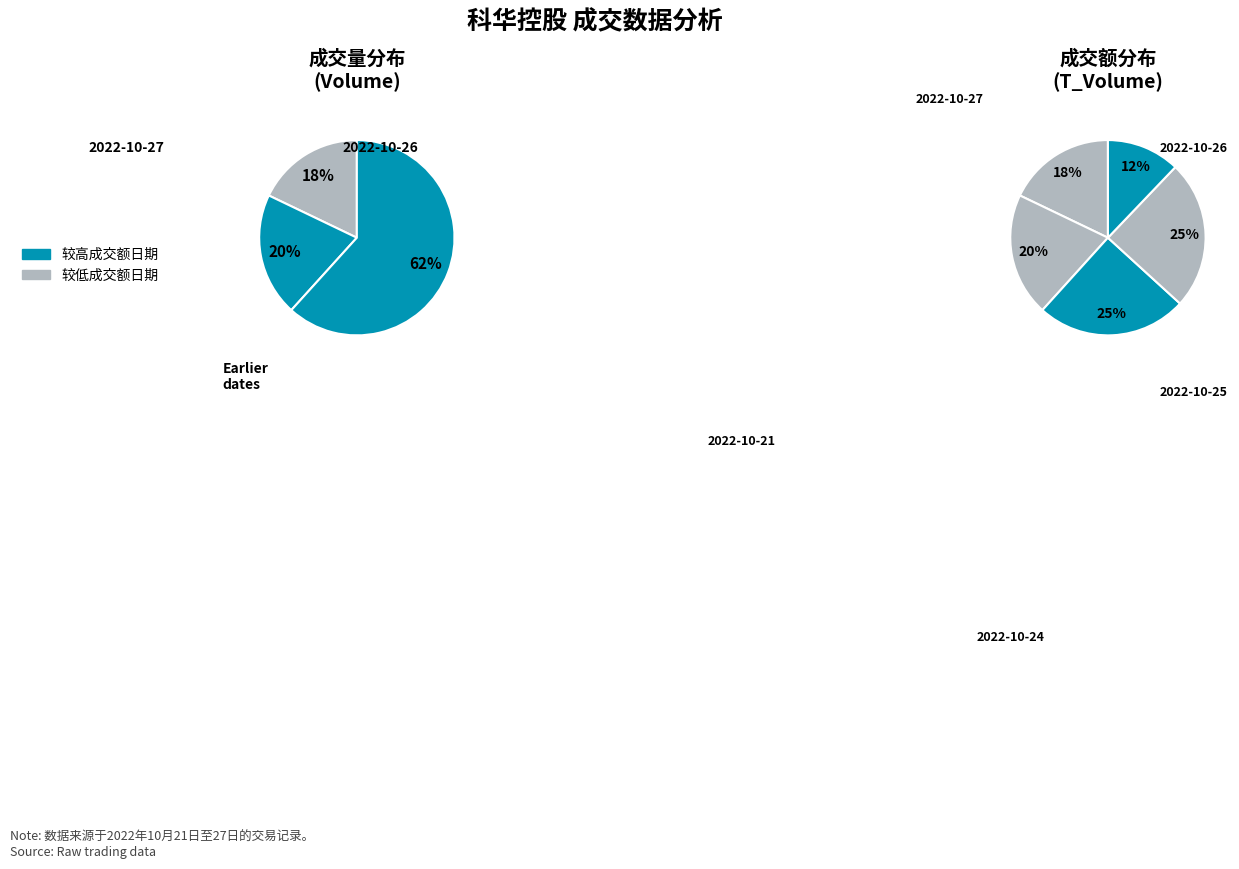

Do 2022-10-21 and 2022-10-27 together represent more than half of the pie?

No